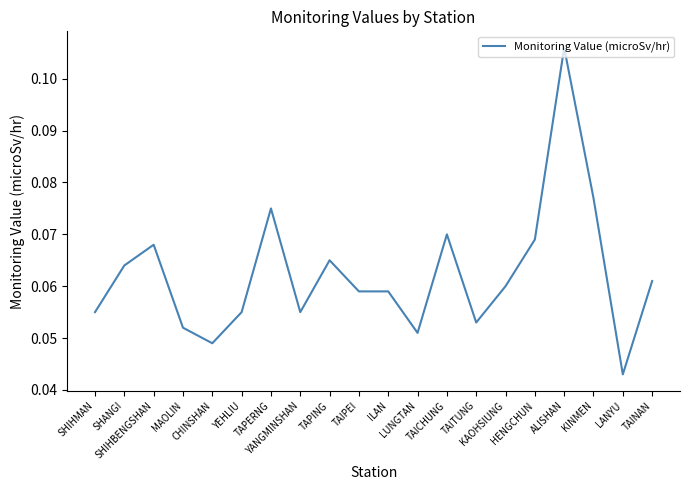

Does the chart display data point markers on the line(s)?

No